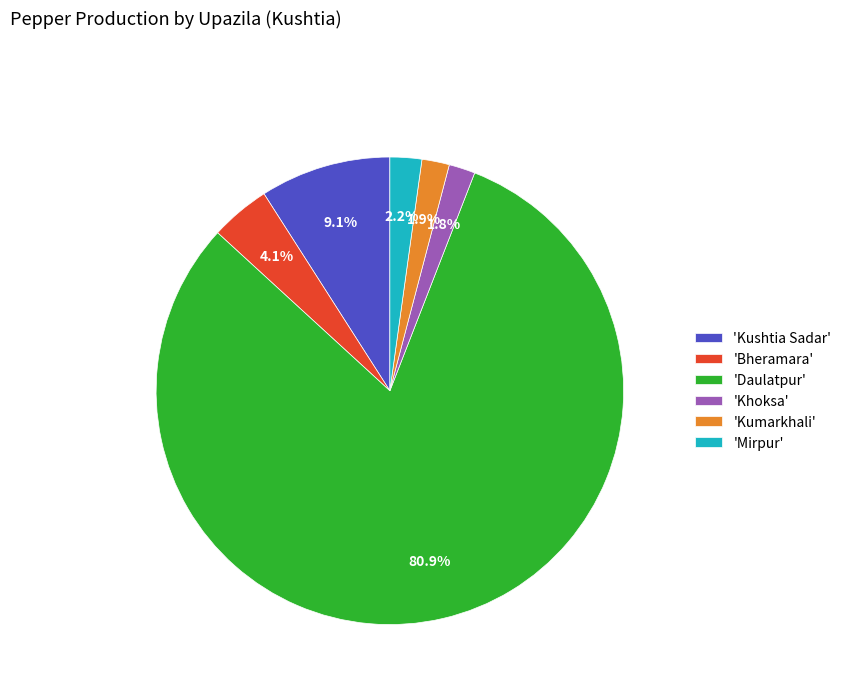

Which slice represents more than half of the pie?

'Daulatpur'